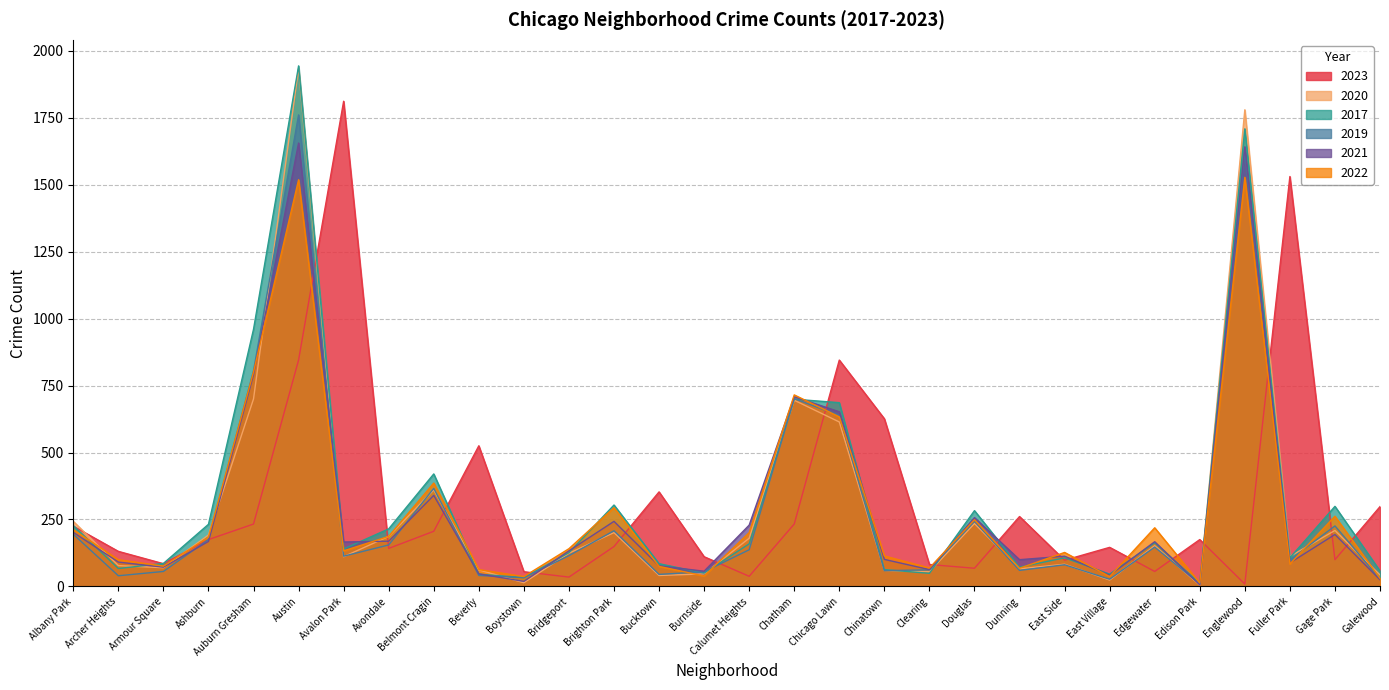

Which series ends up on top after the final intersection of 2022 and 2023?

2023